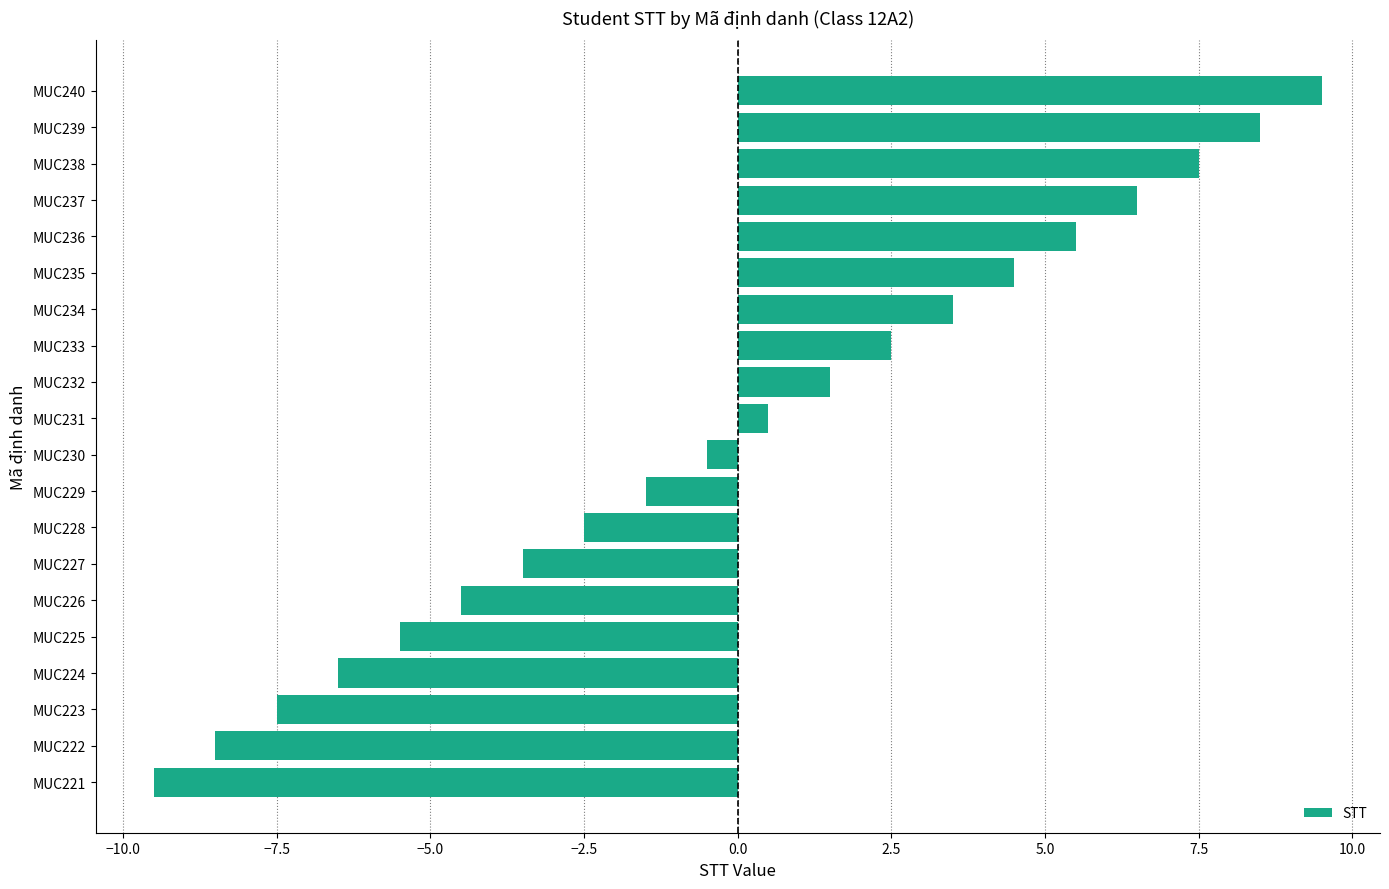

True or false: the data shows 10.7 at MUC237.

False